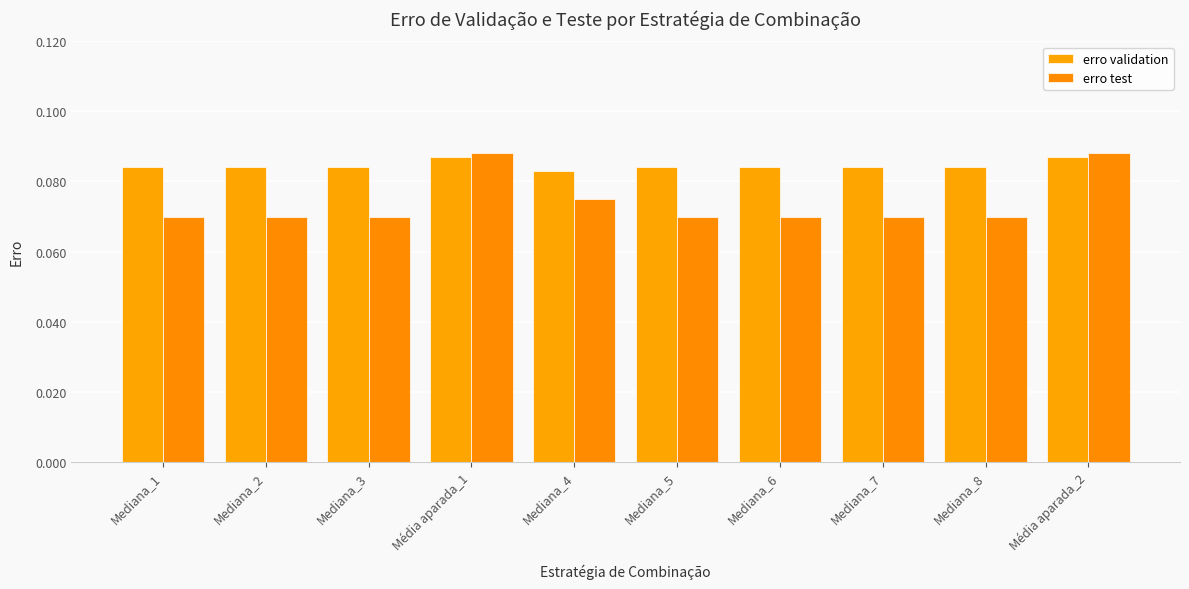

How many data points does each series have?

10